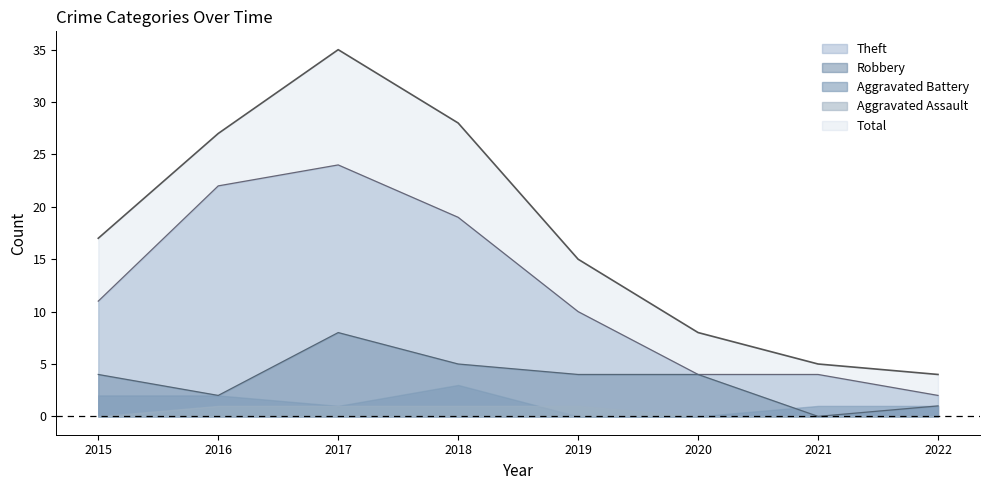

Which has a higher value, 2016 or 2022?

2016